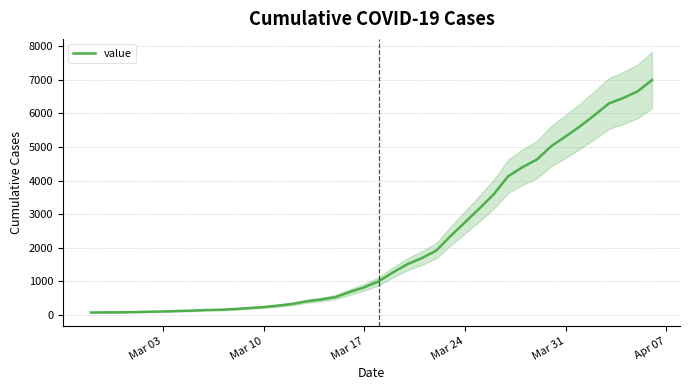

What is the highest value of the value series?

6995